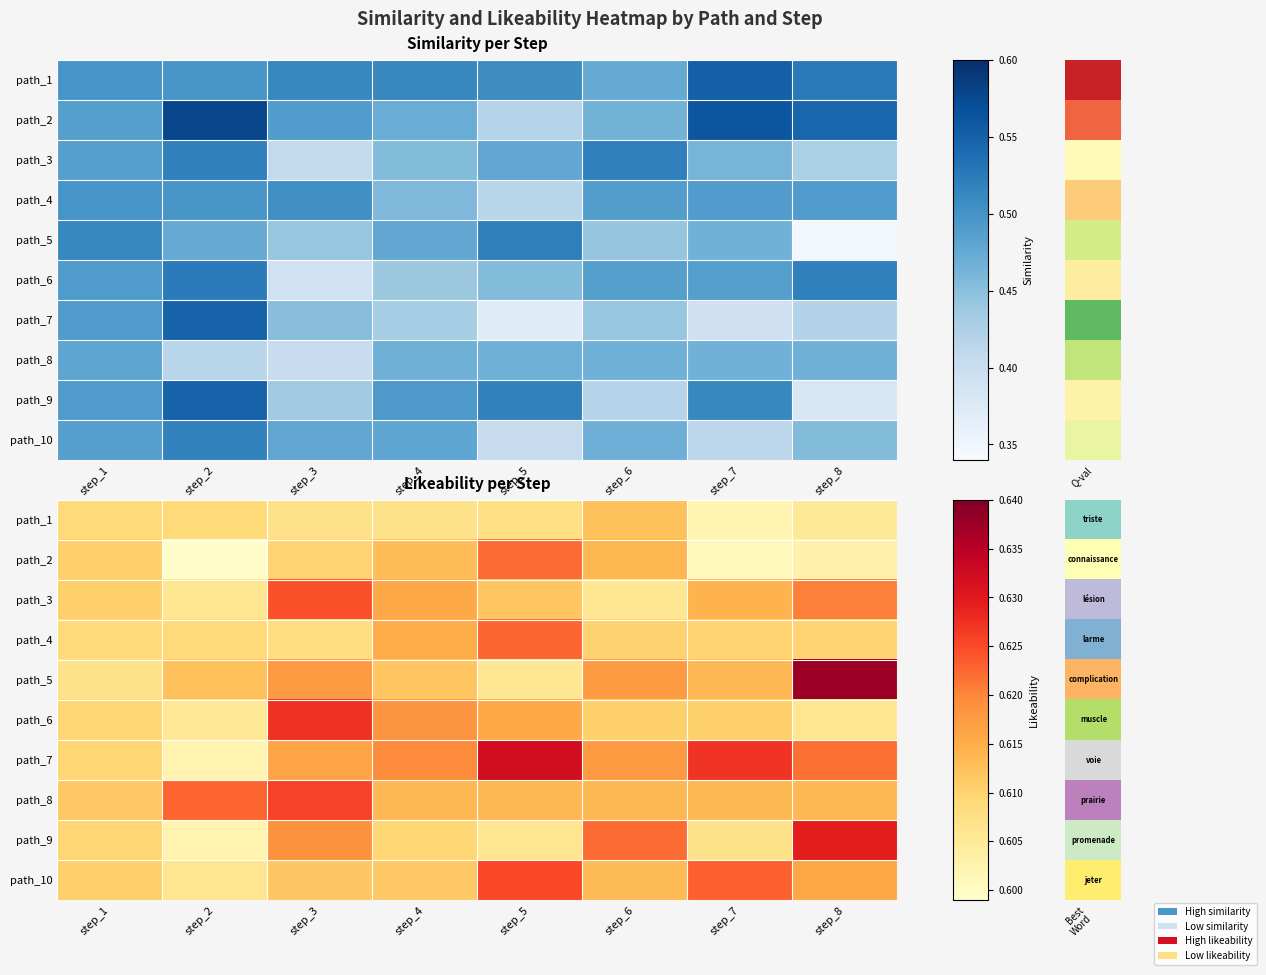

Is it true that path_10 equals 0.1 at step_7?

False